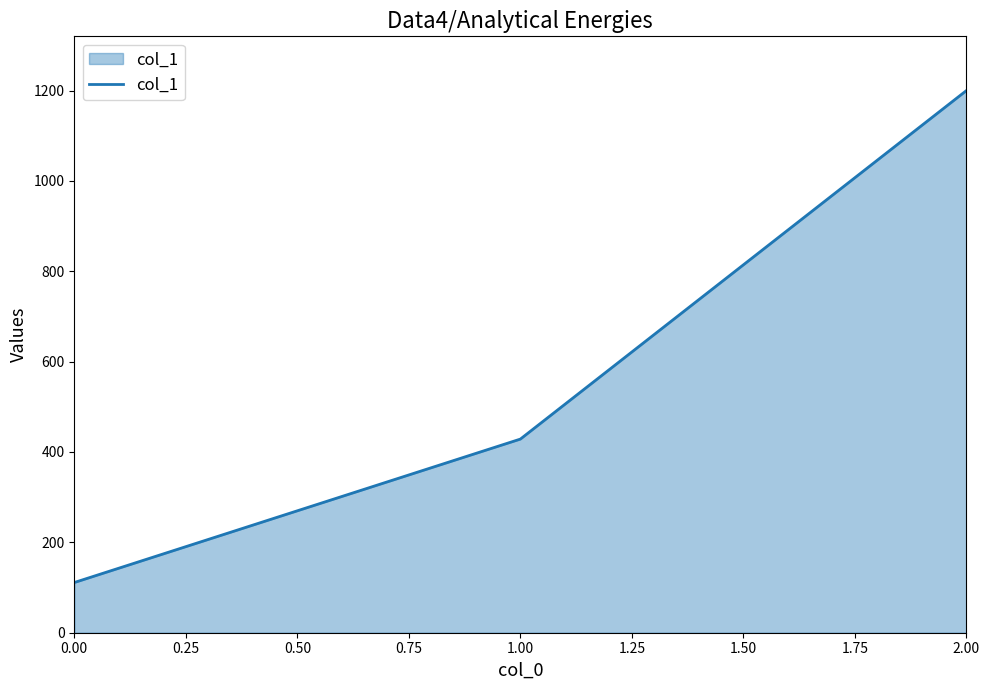

Count the number of values greater than 428.

2